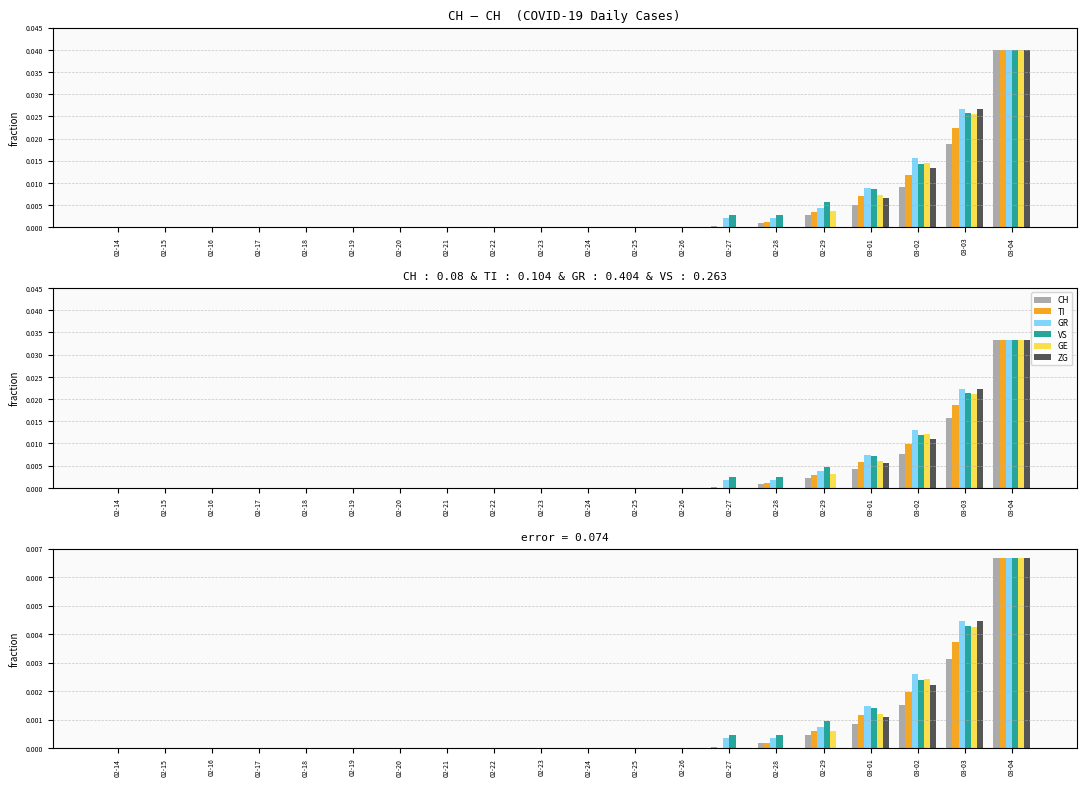

Is the value of ZG at 02-27 greater than the value of TI at 02-24?

No